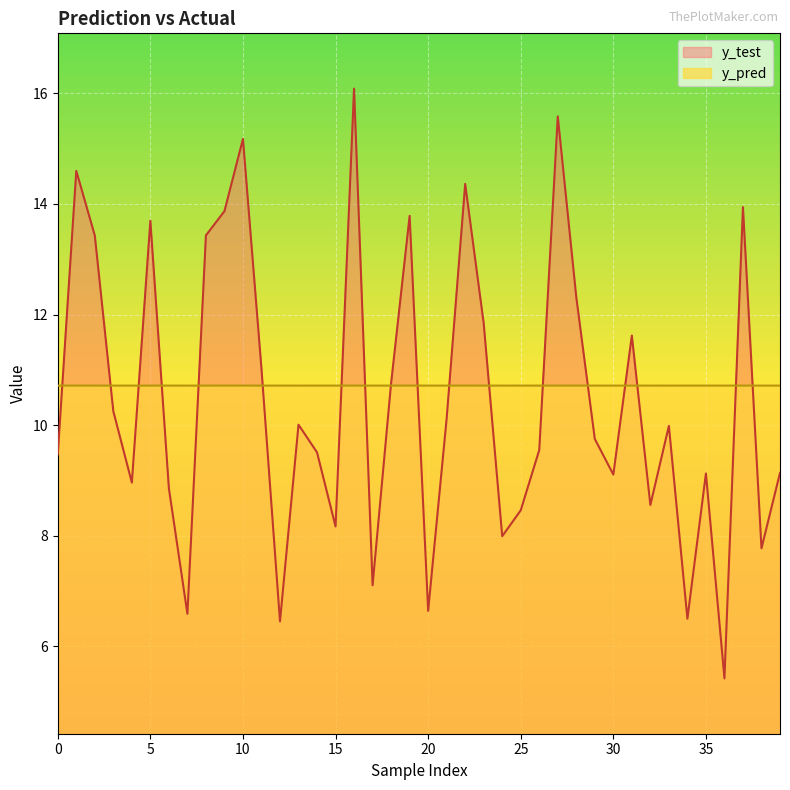

True or false: y_test and y_pred cross at least once.

True